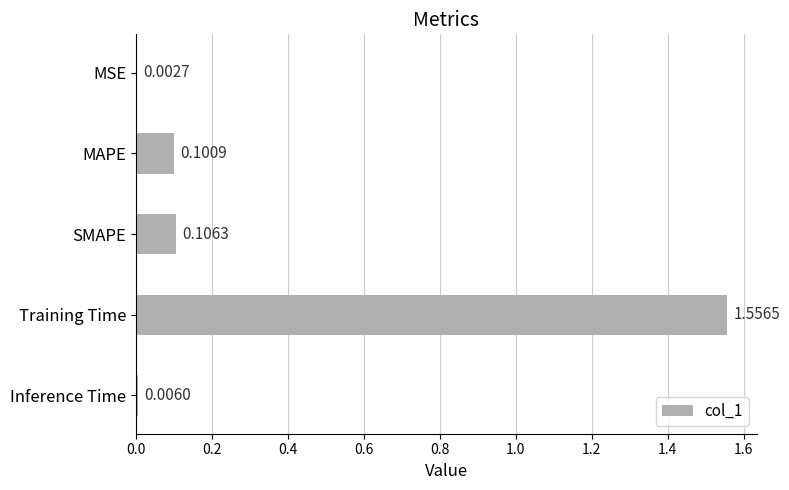

How many data points does each series have?

5